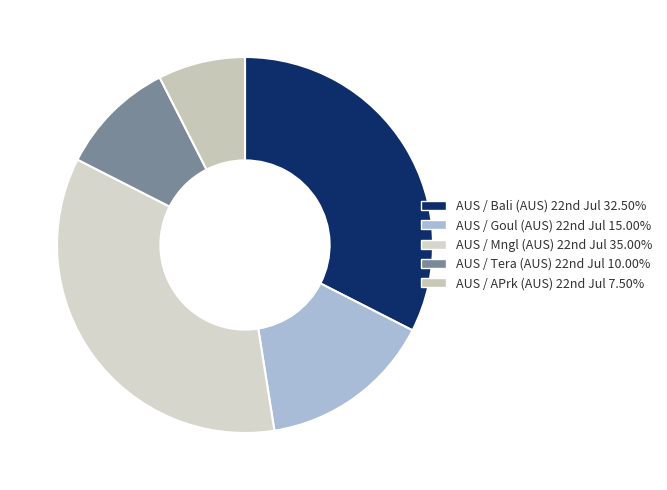

How many slices are in this pie chart?

5